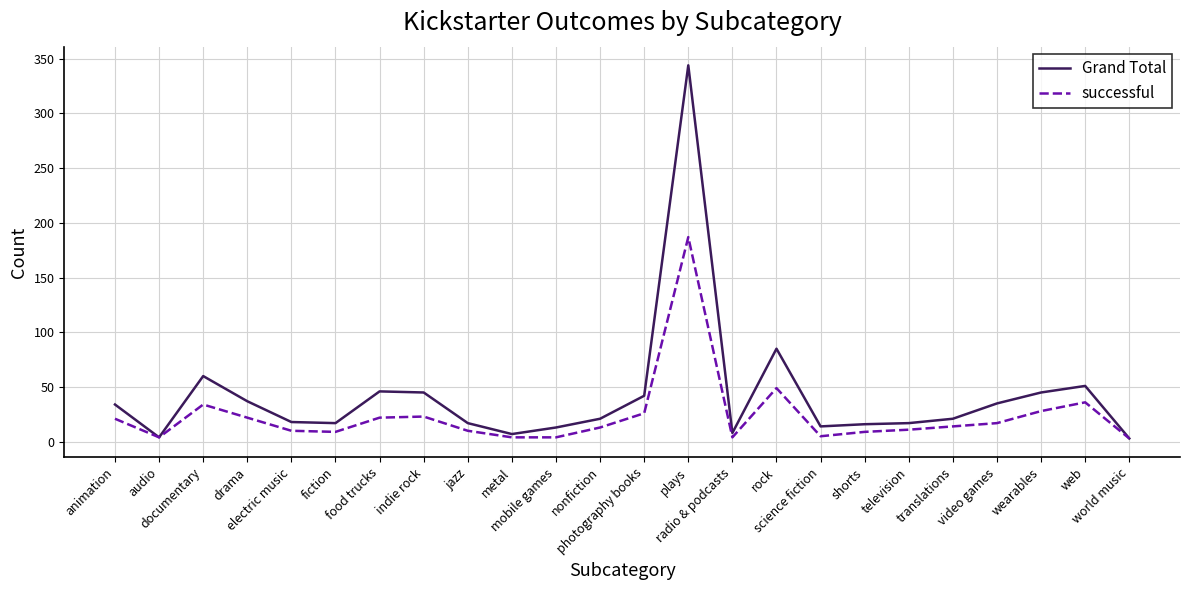

What is the maximum value for successful?

187